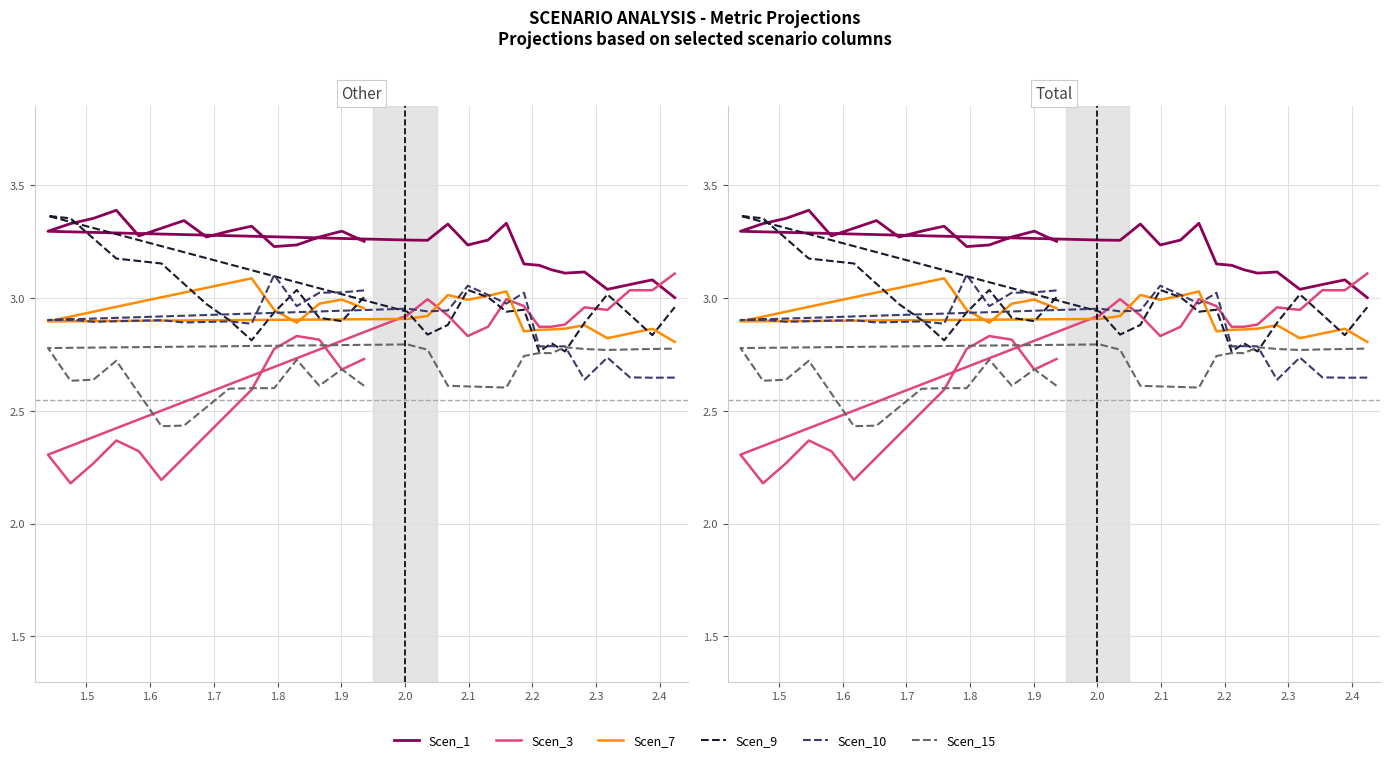

Where do Scen_10 and Scen_9 first cross each other?

1.7 and 1.8